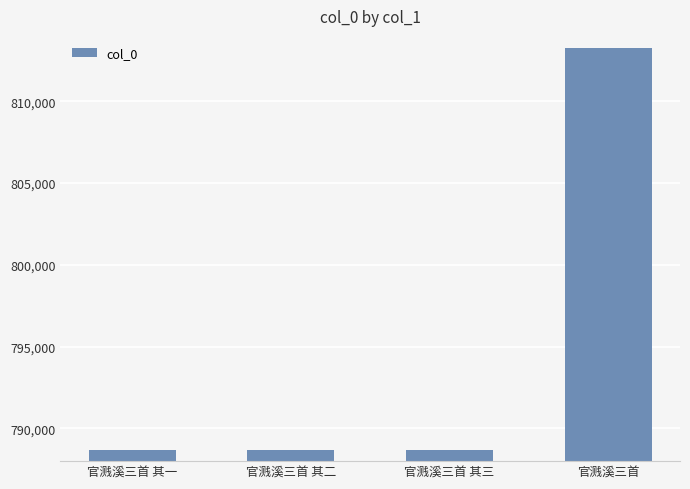

Between 官溅溪三首 其一 and 官溅溪三首, which is larger?

官溅溪三首